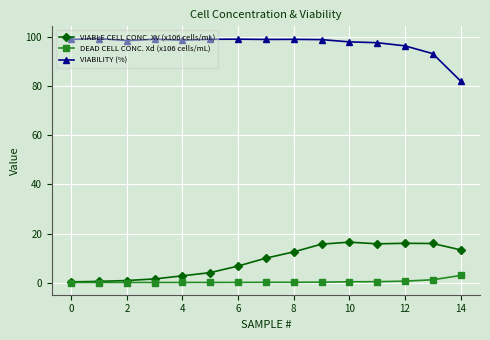

At how many categories does at least one series exceed 86?

14